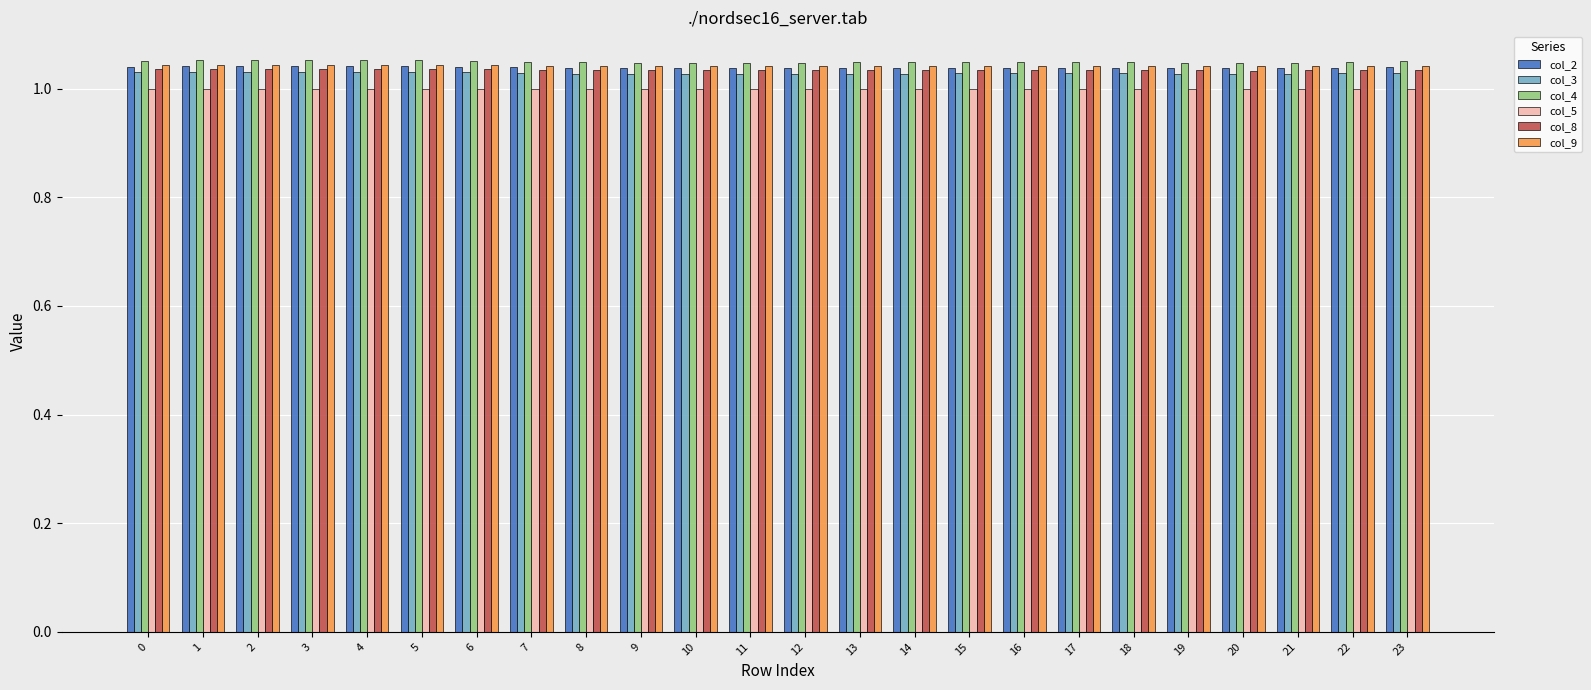

What are all the series names shown in the legend?

col_2, col_3, col_4, col_5, col_8, col_9